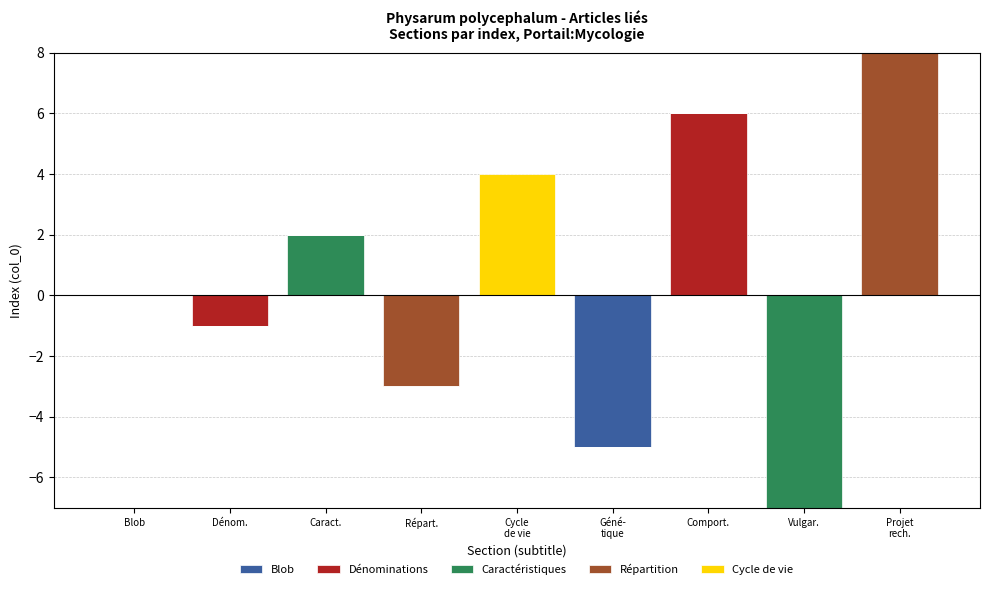

Which series has the widest spread of values?

Répartition